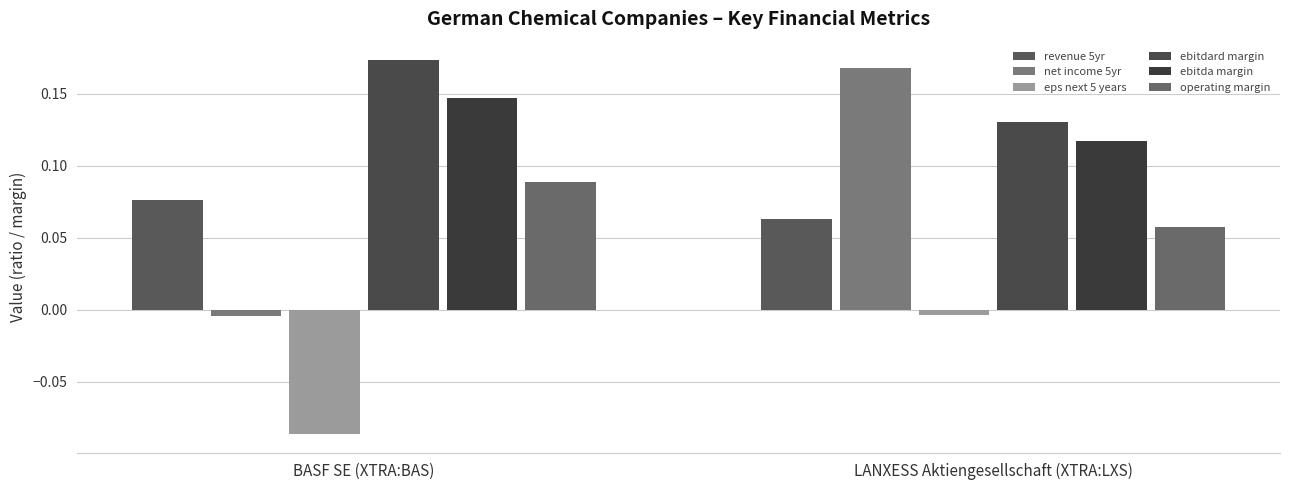

At which label does operating margin reach its minimum?

LANXESS Aktiengesellschaft (XTRA:LXS)